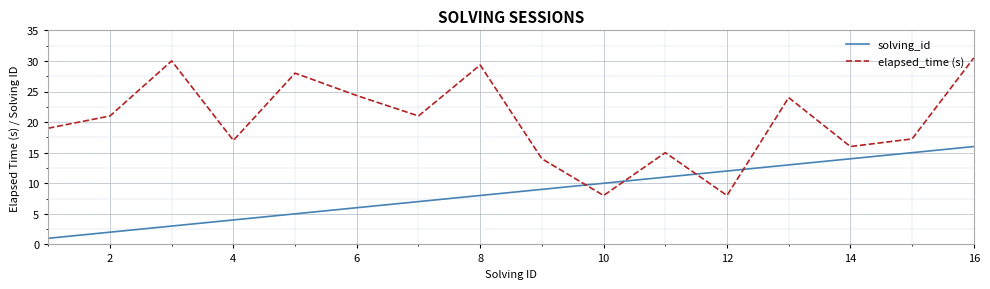

How many categories are shown in the chart?

16